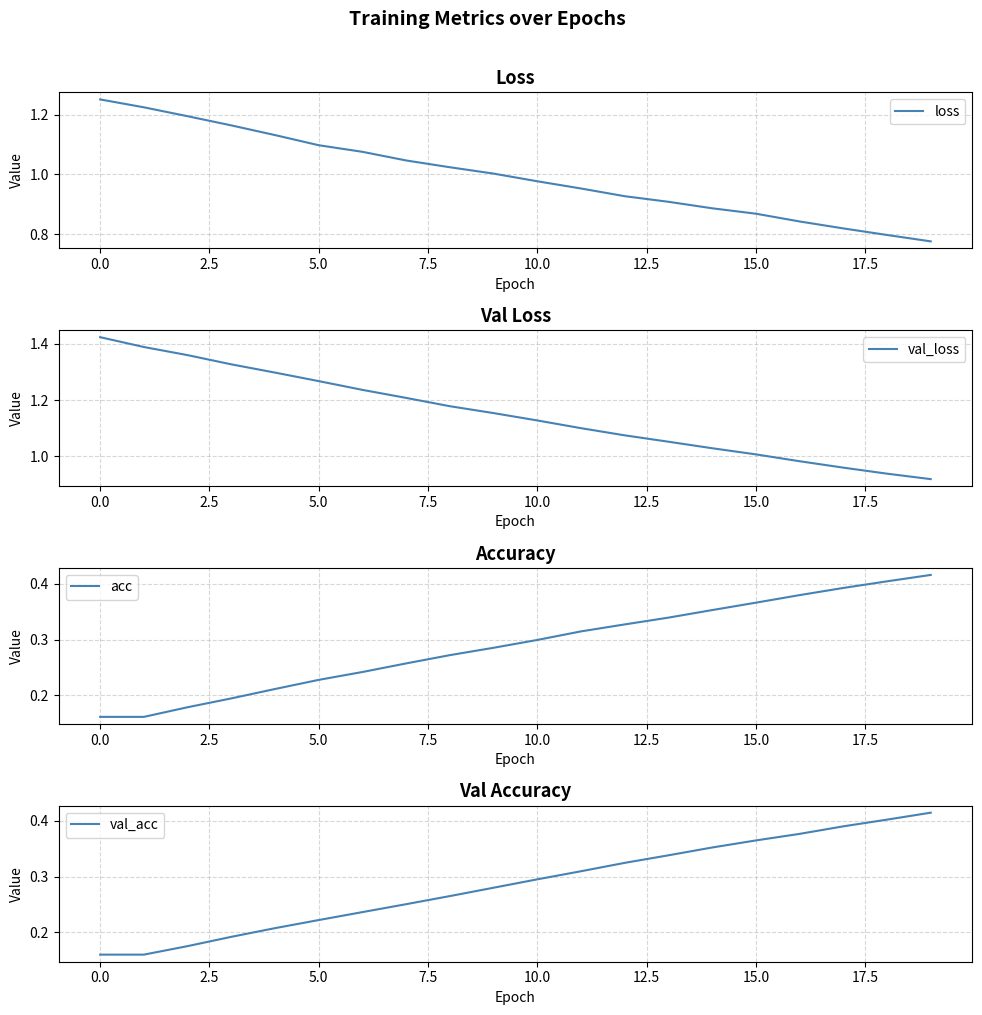

At how many categories does at least one series exceed 0?

20